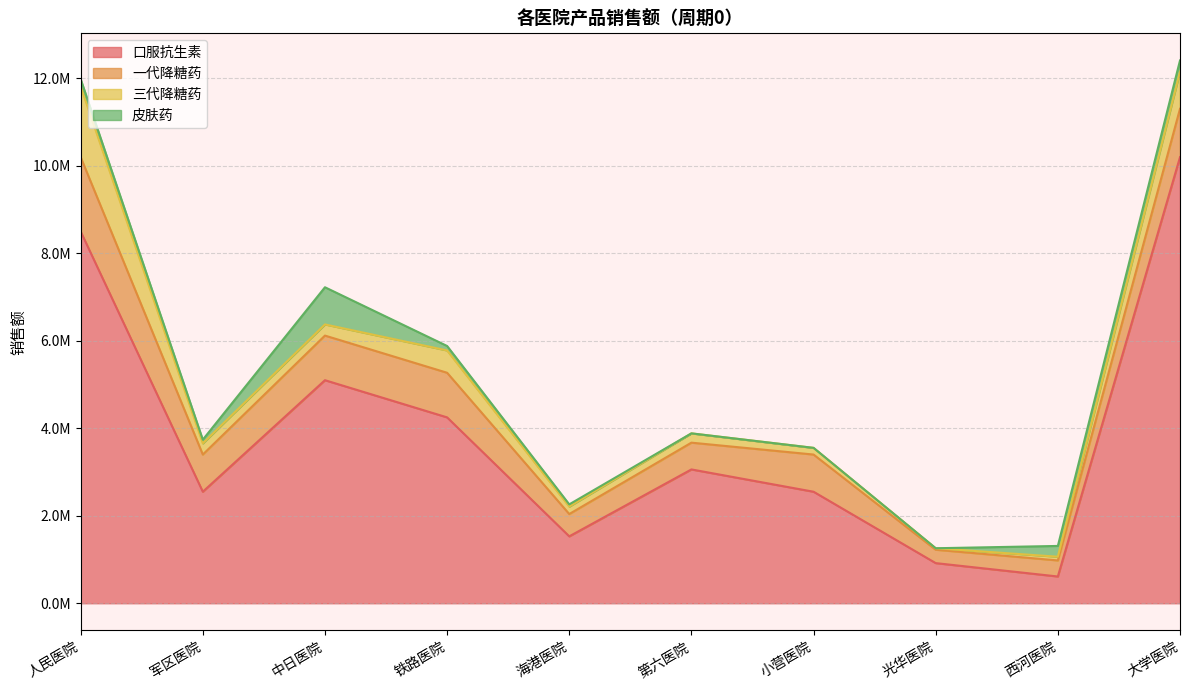

At 海港医院, list the series in order from largest to smallest.

口服抗生素, 一代降糖药, 三代降糖药, 皮肤药